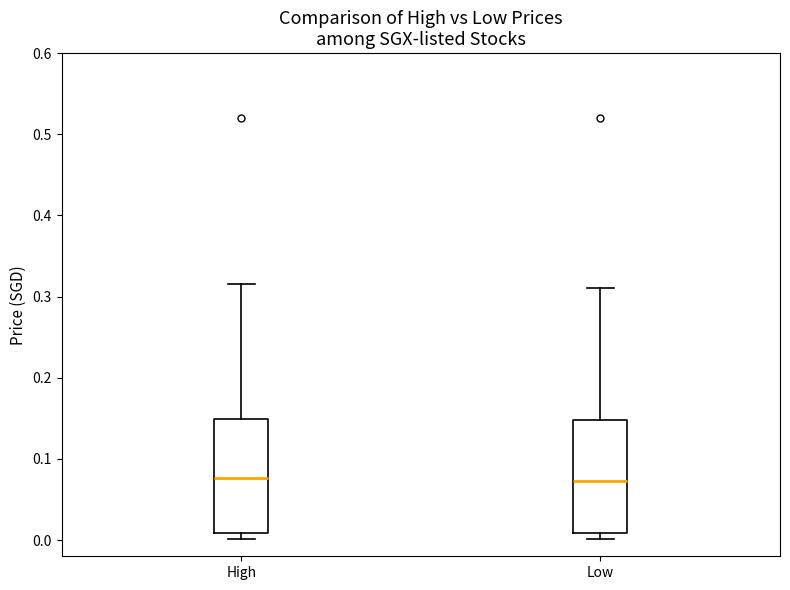

Reading left to right, transcribe this box plot: for each box, give where its median line is, the range the box spans, and where its two whiskers end, as read against the y-axis. The values are not printed on the chart, so give them approximately, as read against the axis.

High: median 0.08, box 0.01 to 0.15, whiskers 0.00 to 0.32
Low: median 0.07, box 0.01 to 0.15, whiskers 0.00 to 0.31